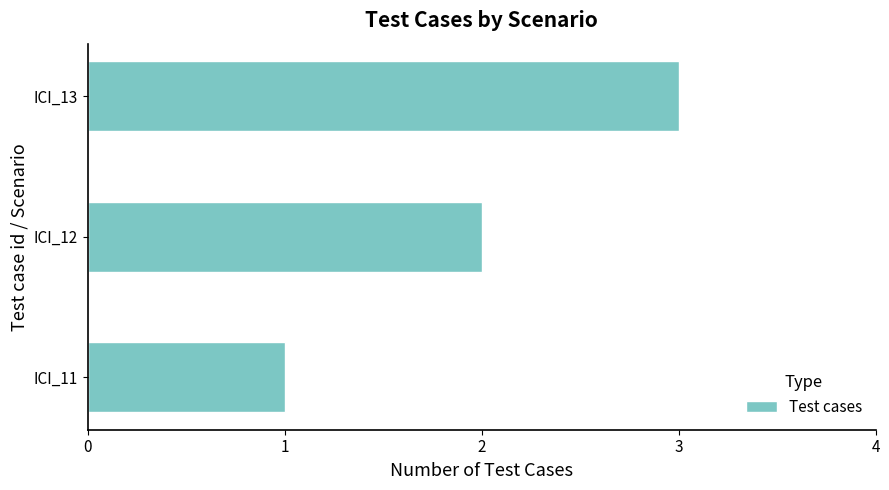

What is the sum of all values?

6